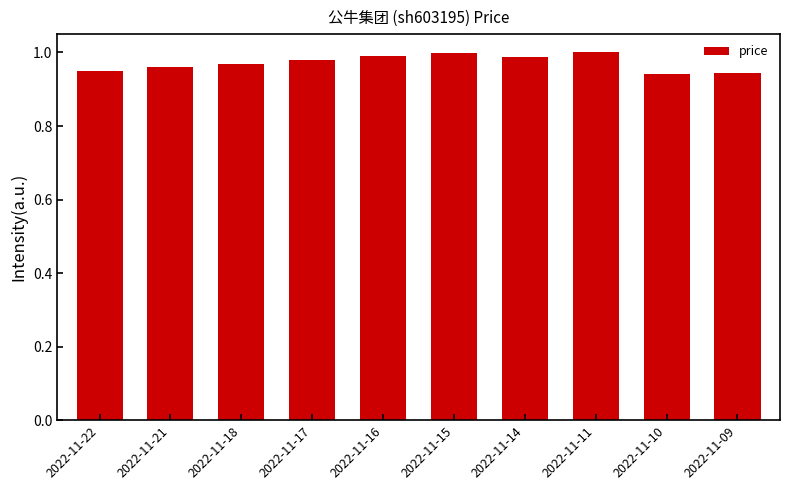

What is the sum of all values?

9.7